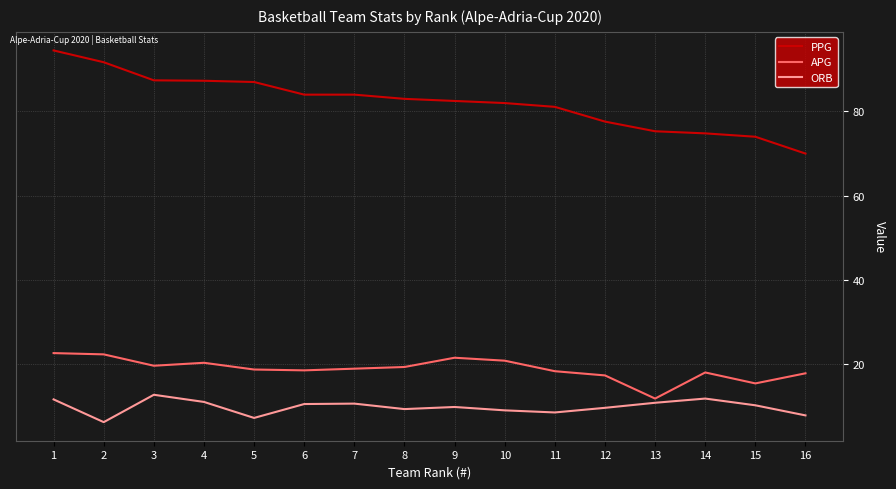

What is the sum of the PPG values at 15 and 6?

158.0